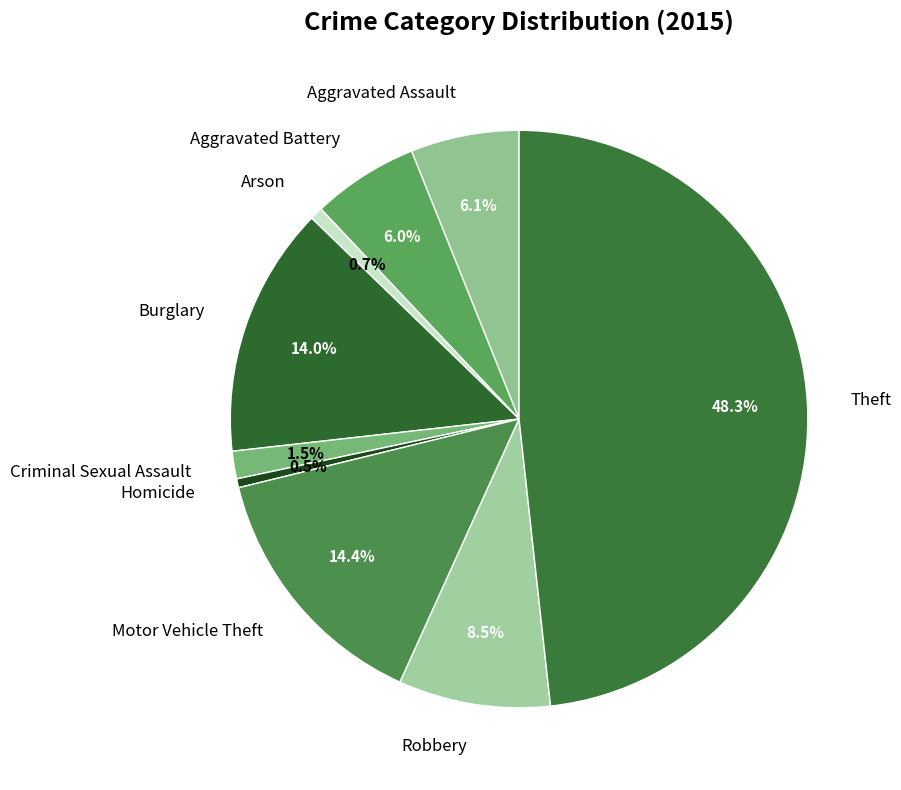

What percentage do Robbery and Burglary together represent?

22.5%